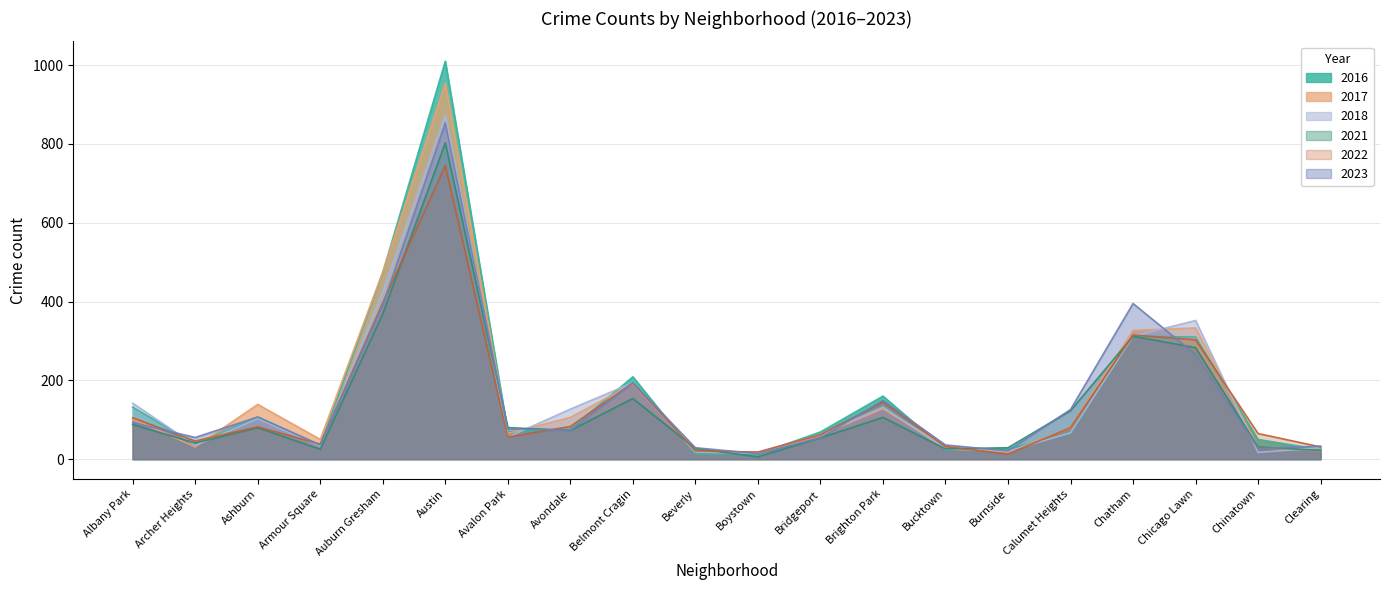

After their last crossing, which series has the higher values: 2016 or 2022?

2016